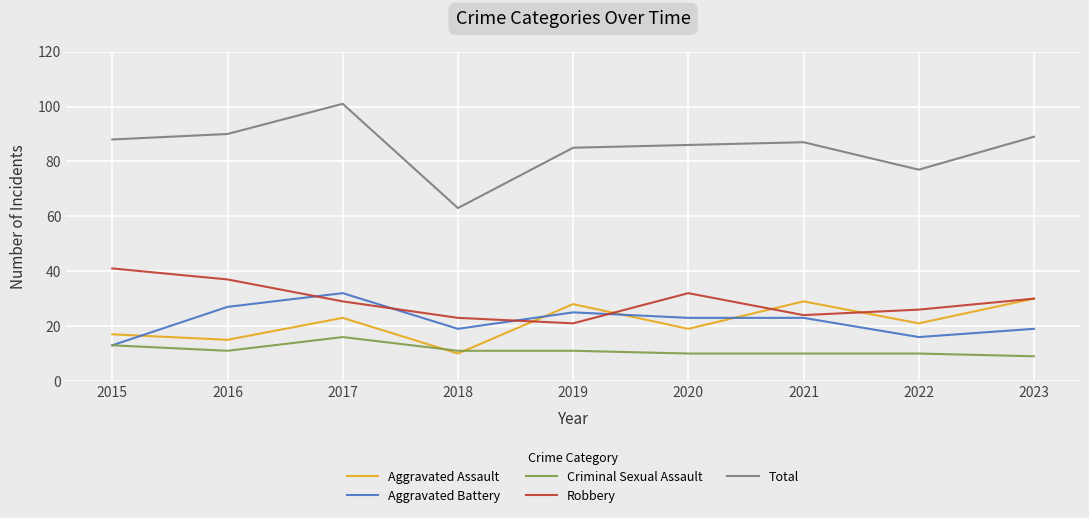

What value does the Aggravated Assault series have at 2022, to the nearest 5?

20